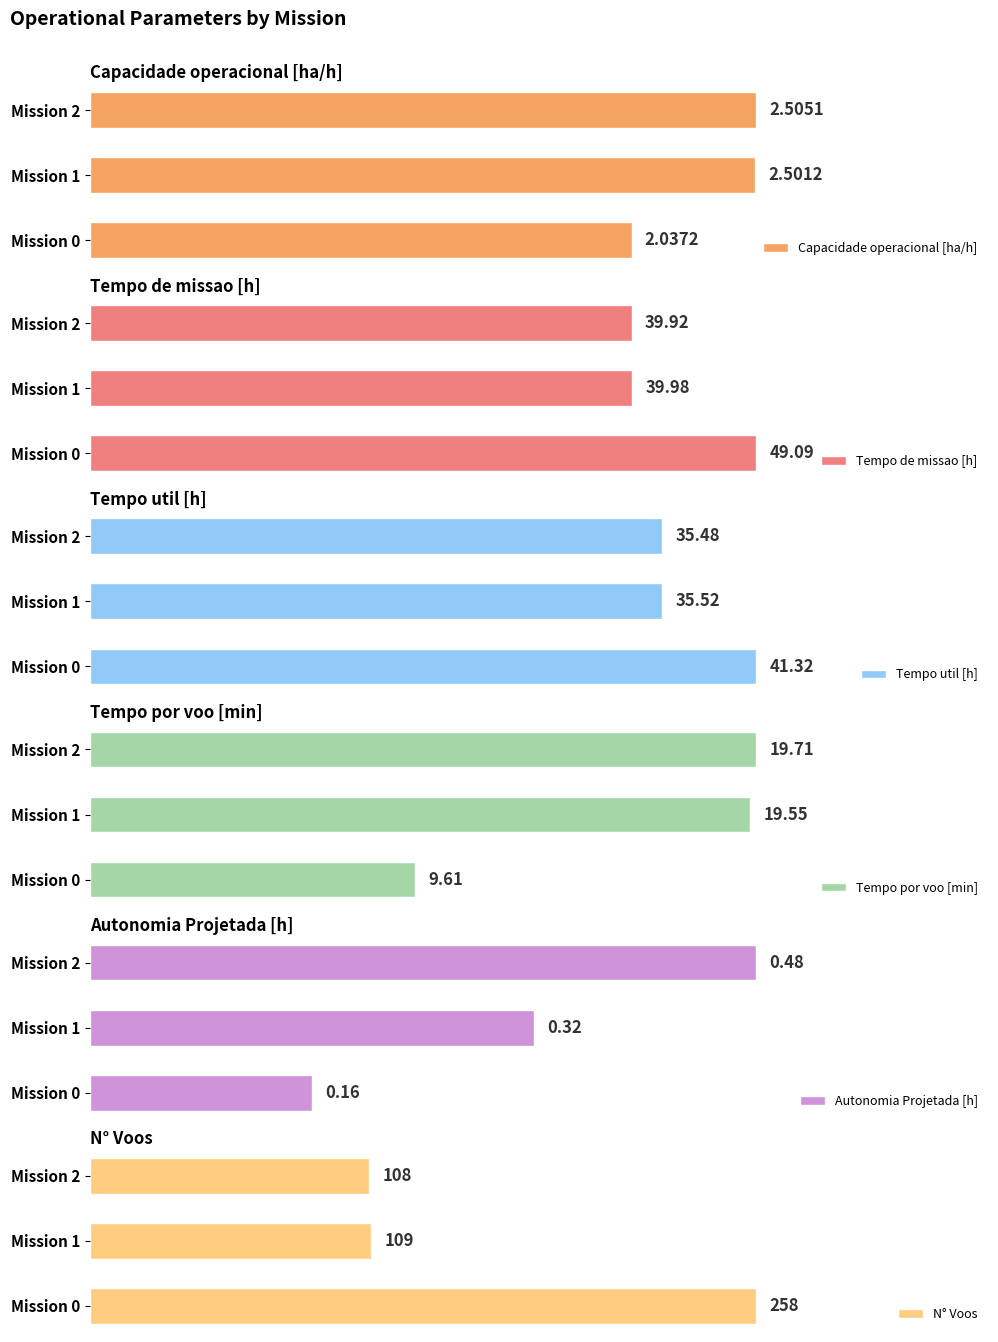

Where is Tempo de missao [h] nearest to the value 44?

Mission 1